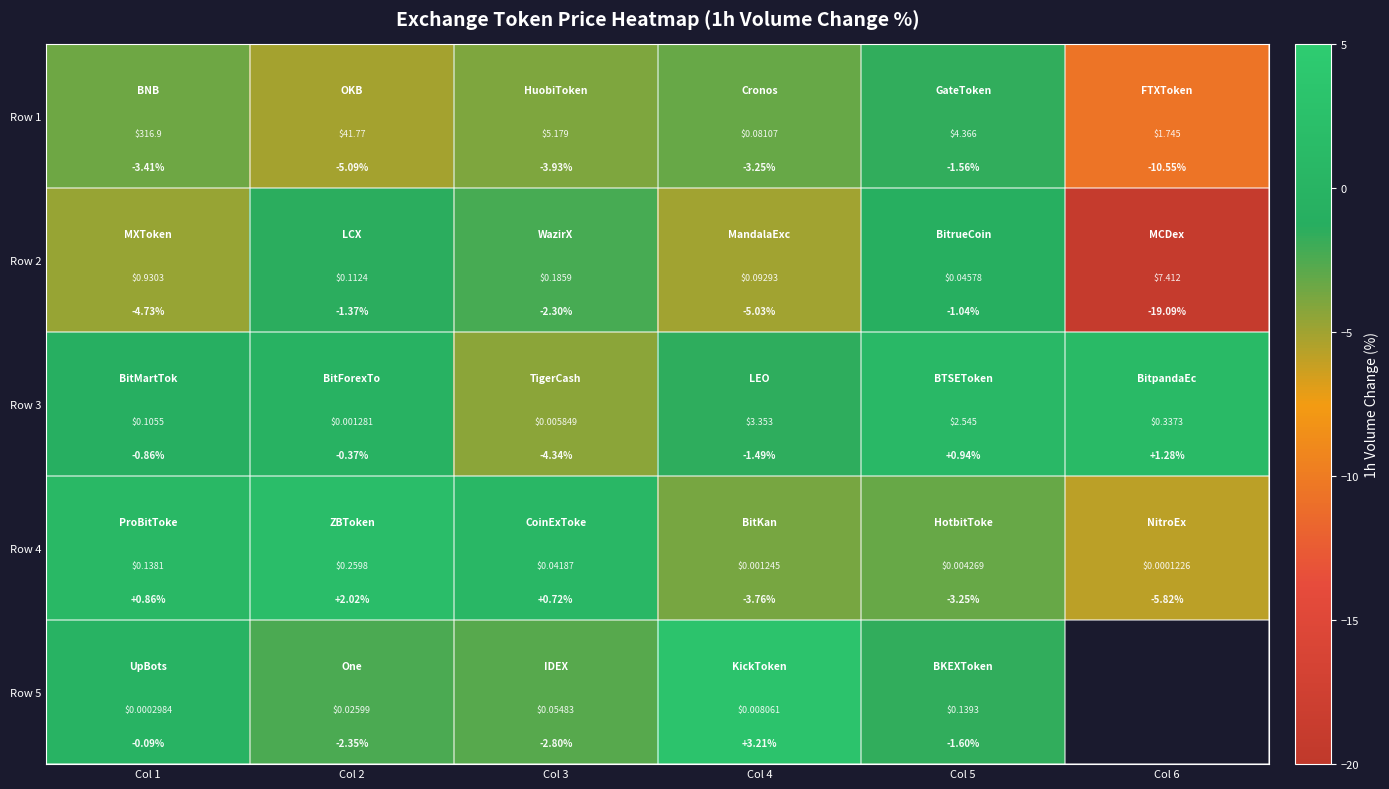

The value of Row 3 at Col 4 is -1.5. True or false?

True